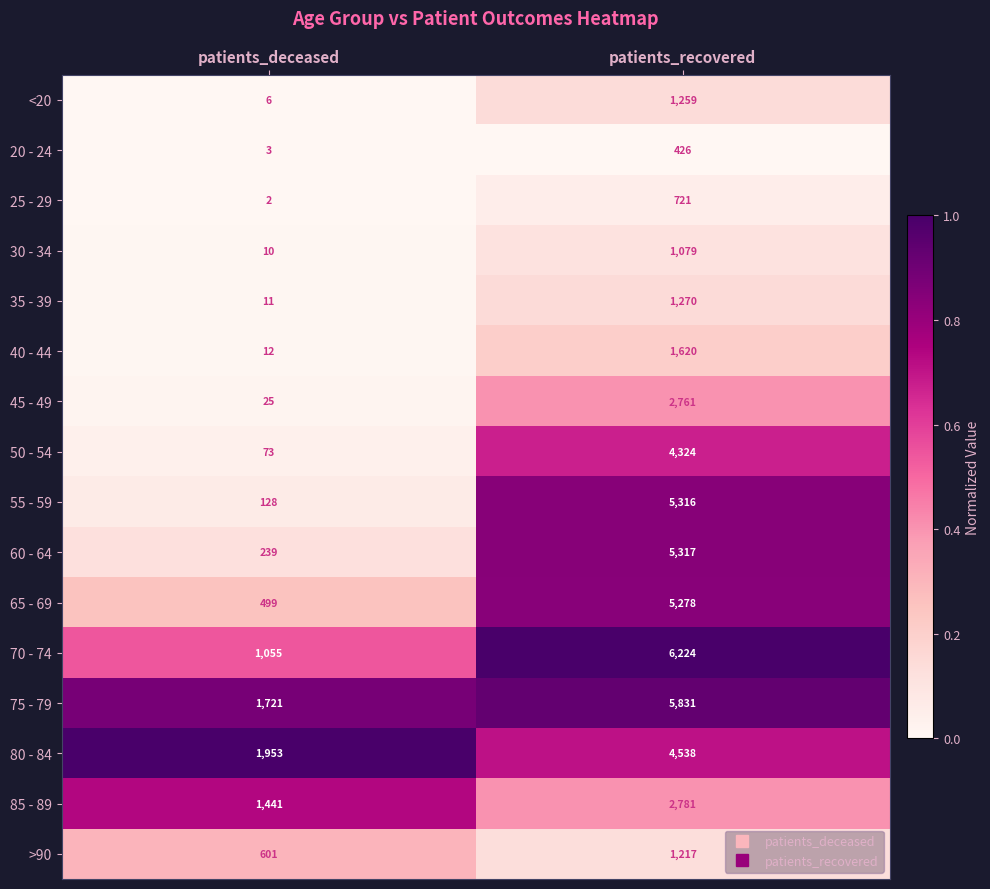

Which series has the largest total across all categories?

75 - 79